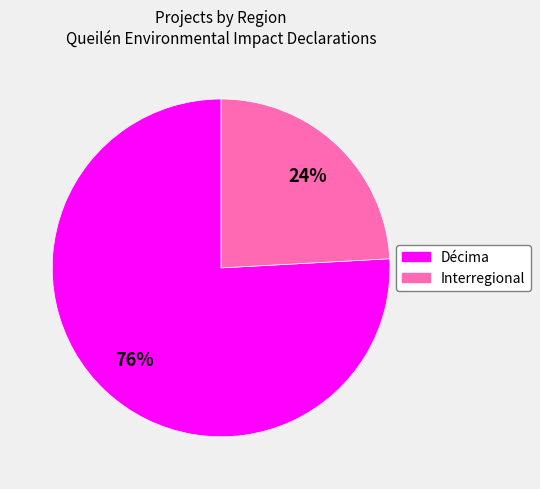

Is Décima the majority of the pie?

Yes